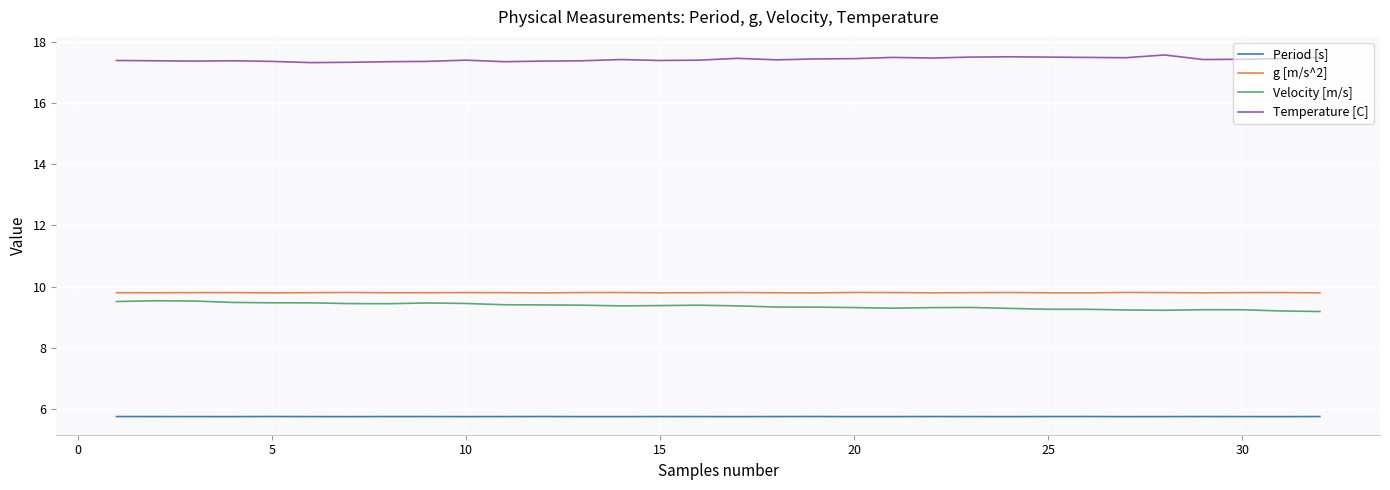

True or false: Temperature [C] and Period [s] intersect in this chart.

False